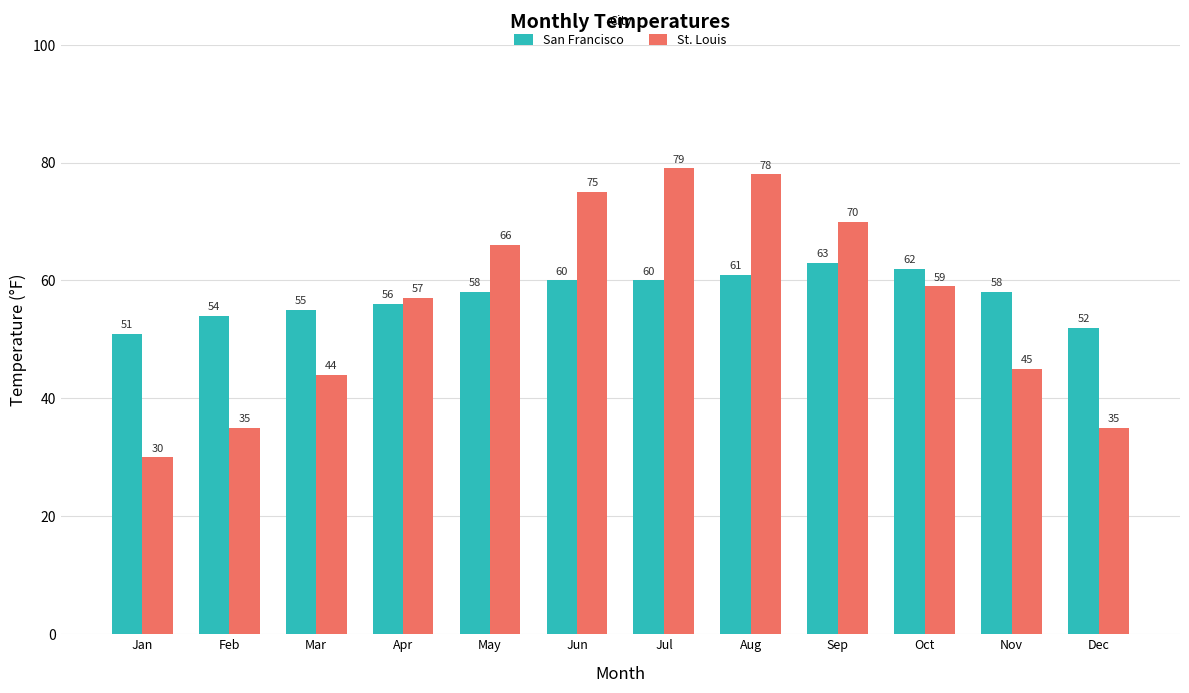

Reading left to right, what are all the values shown in this chart?

San Francisco: 51	54	55	56	58	60	60	61	63	62	58	52
St. Louis: 30	35	44	57	66	75	79	78	70	59	45	35